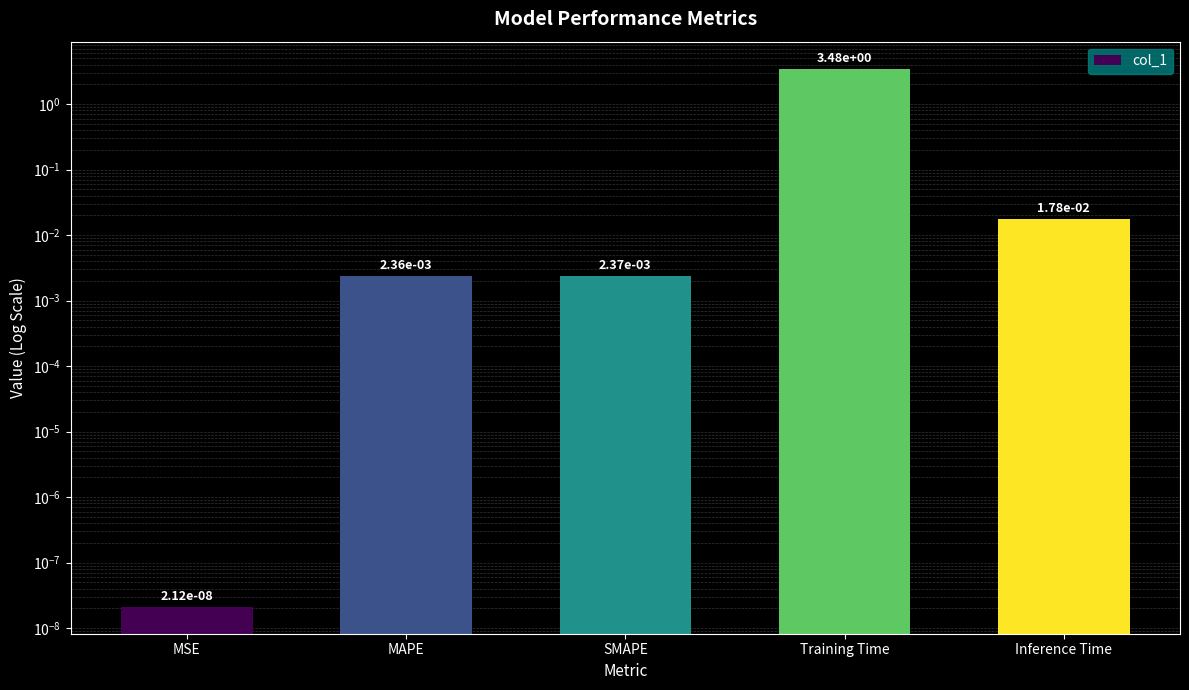

What position from the left is SMAPE?

3